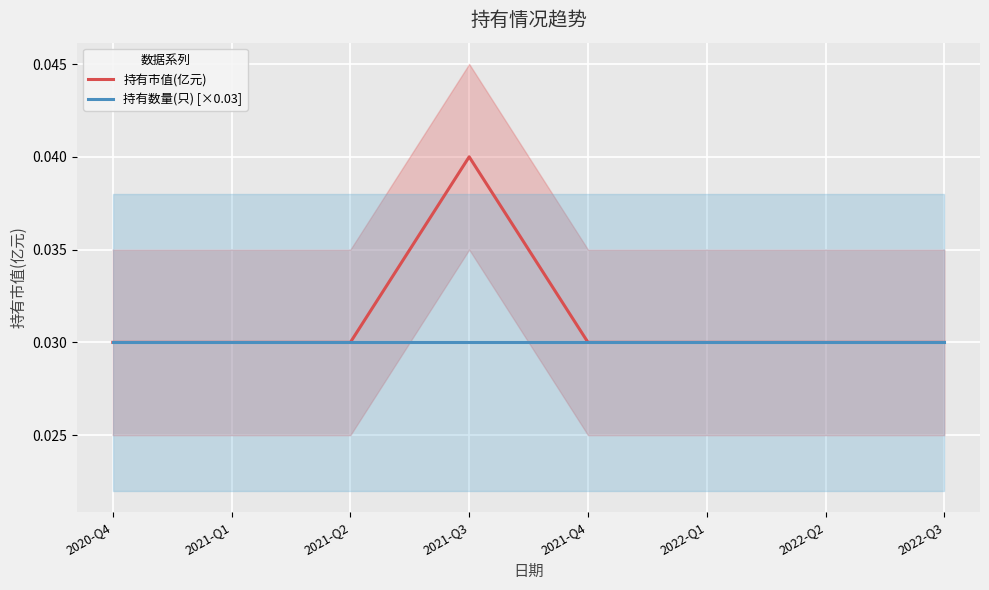

True or false: 持有数量(只) [×0.03] has a value of 0.1 at 2022-Q2.

False